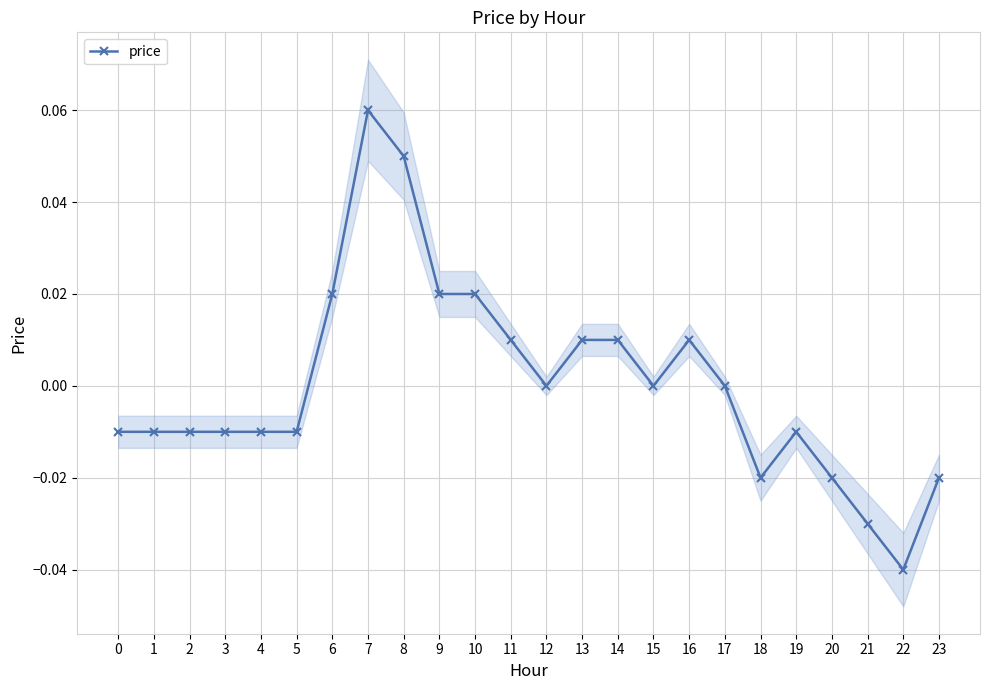

True or false: the data shows -0.1 at 12.

False